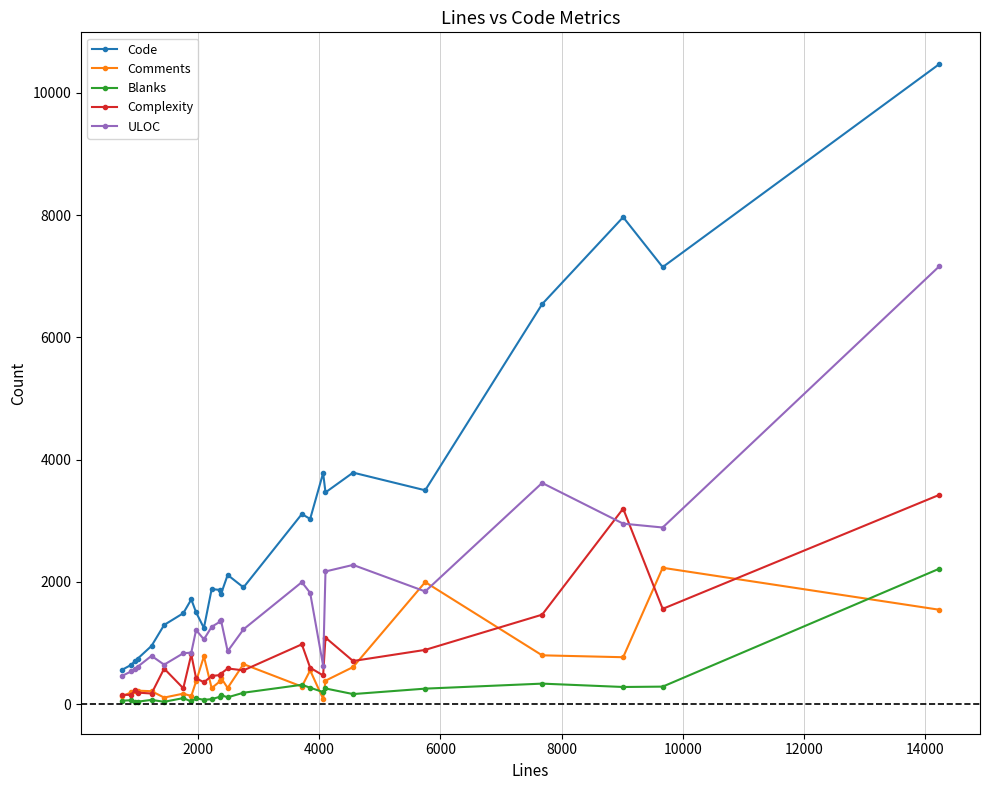

How many values in the ULOC series are below 1224?

12